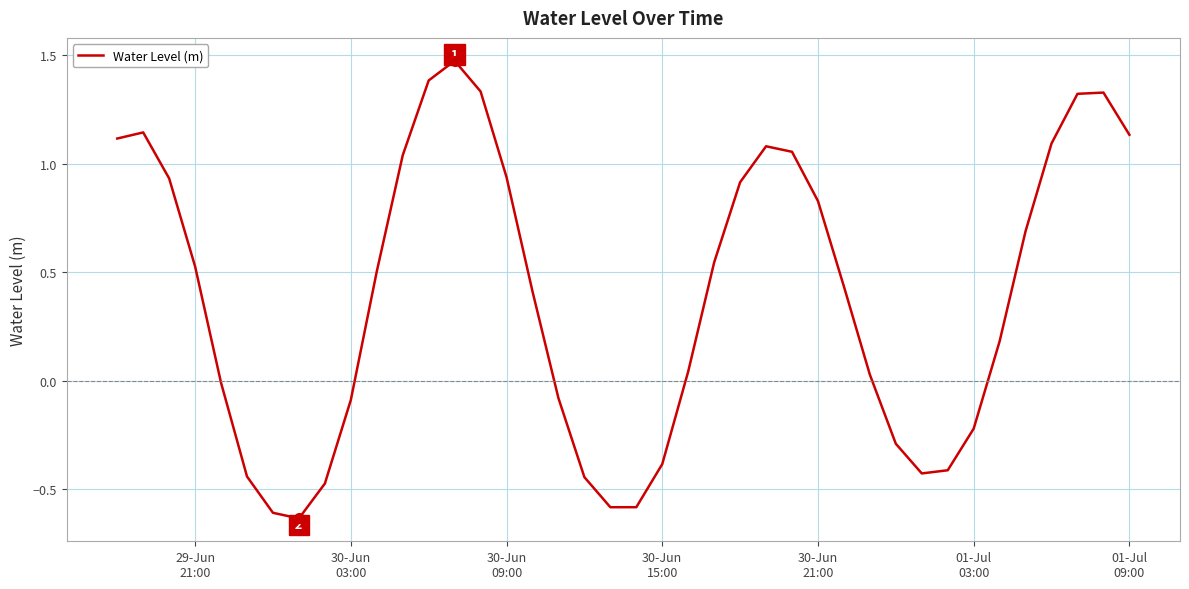

Does the chart display data point markers on the line(s)?

No